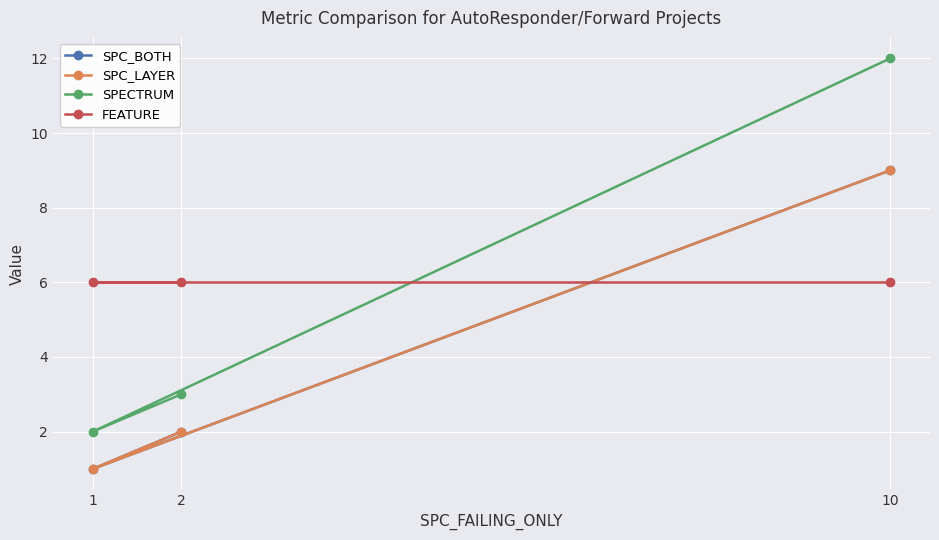

Between 2 and 10, which is larger?

10